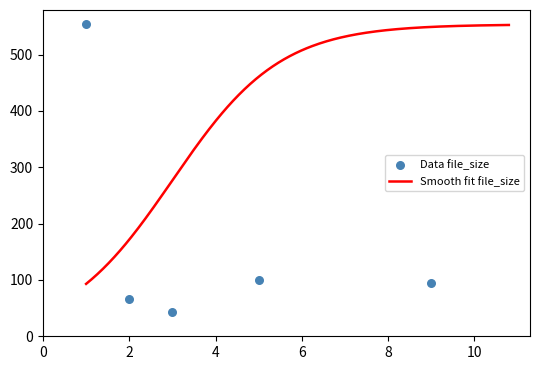

What is the change in value from 1 to 2?

-487.4